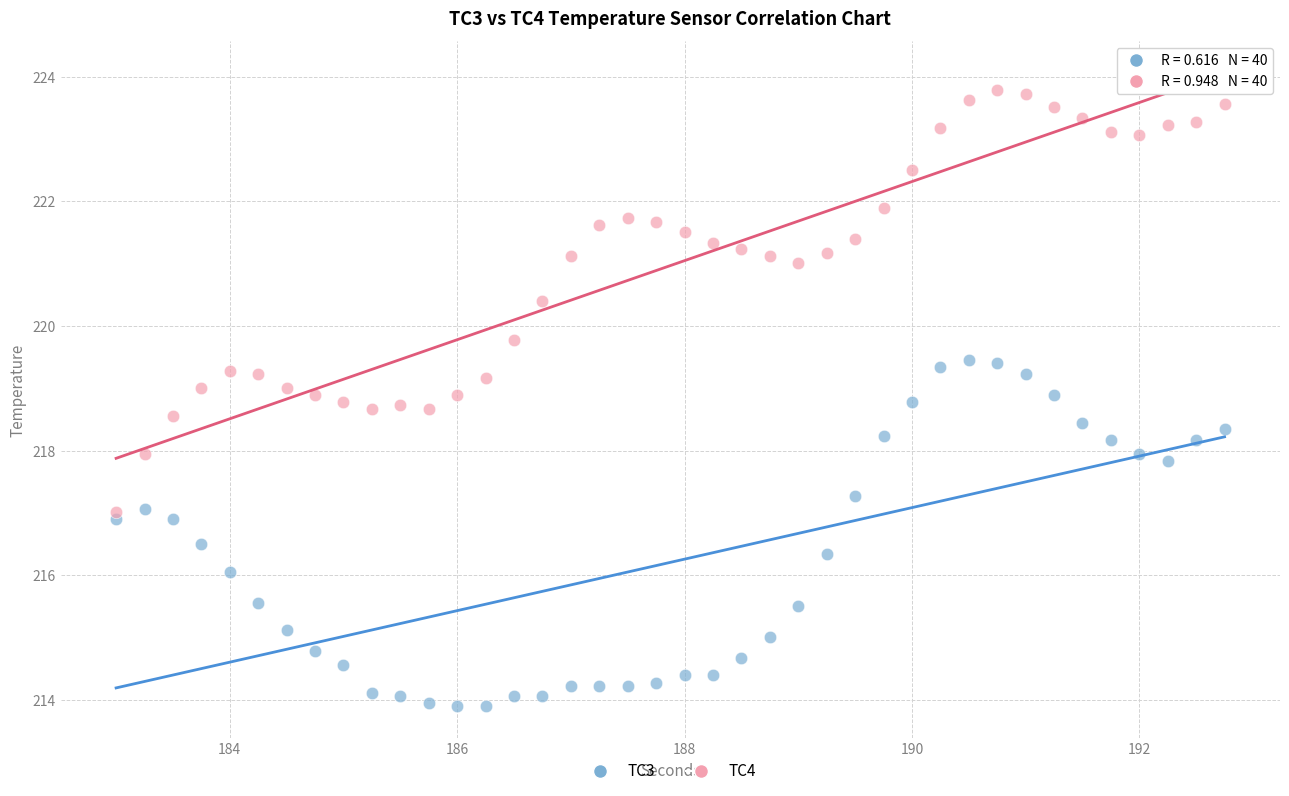

What are all the series names shown in the legend?

TC3, TC4